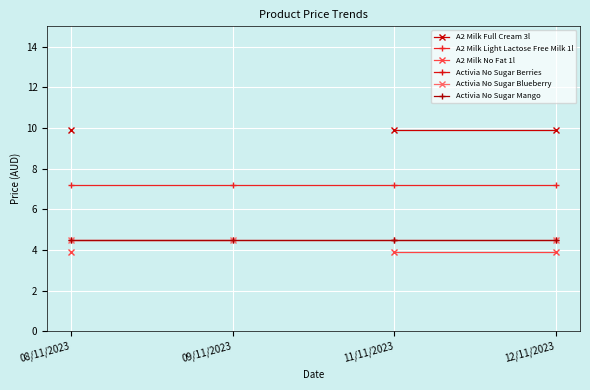

At how many categories does at least one series exceed 8?

3